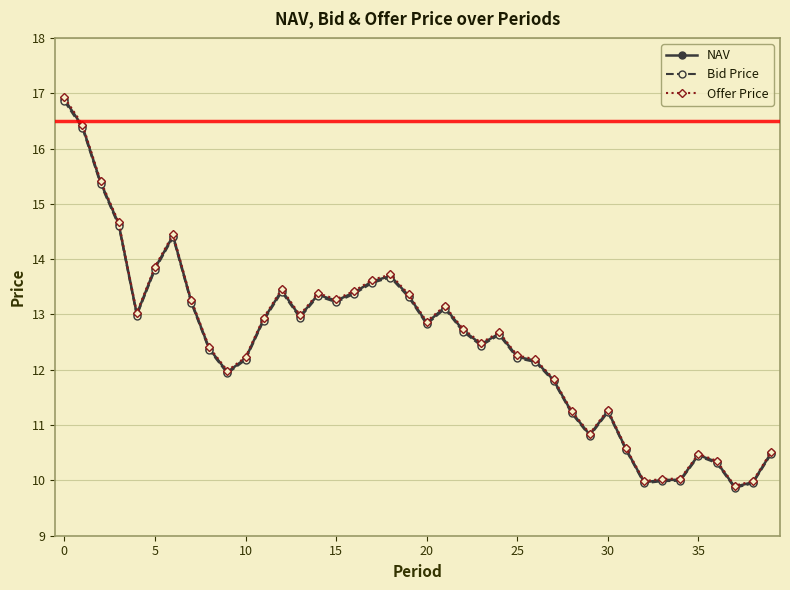

What is the value of the Bid Price point at the 5th from the left?

13.0